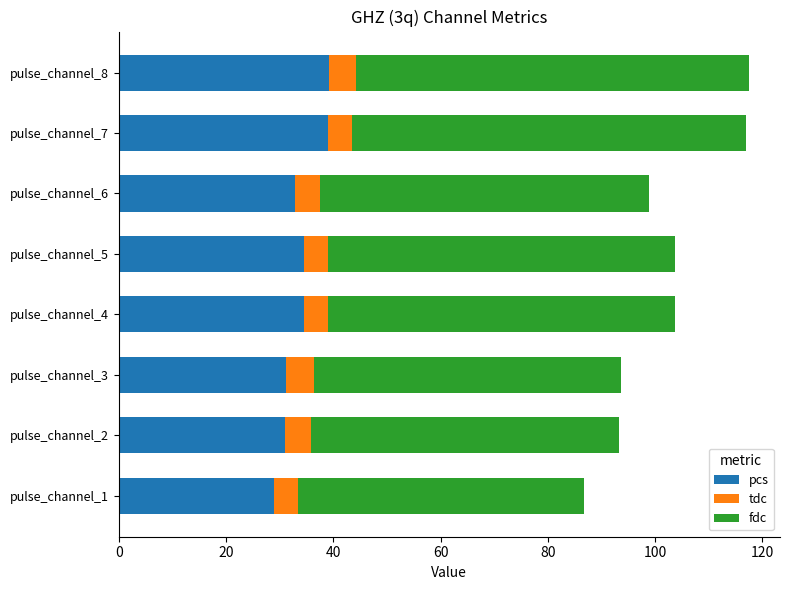

What is the lowest value of the pcs series?

28.9